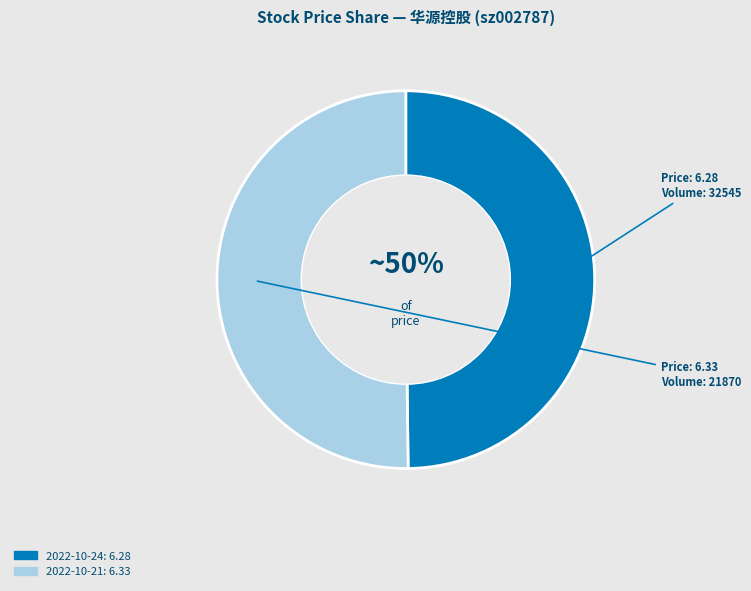

What percentage is the 2022-10-21 slice, to the nearest percent?

50%